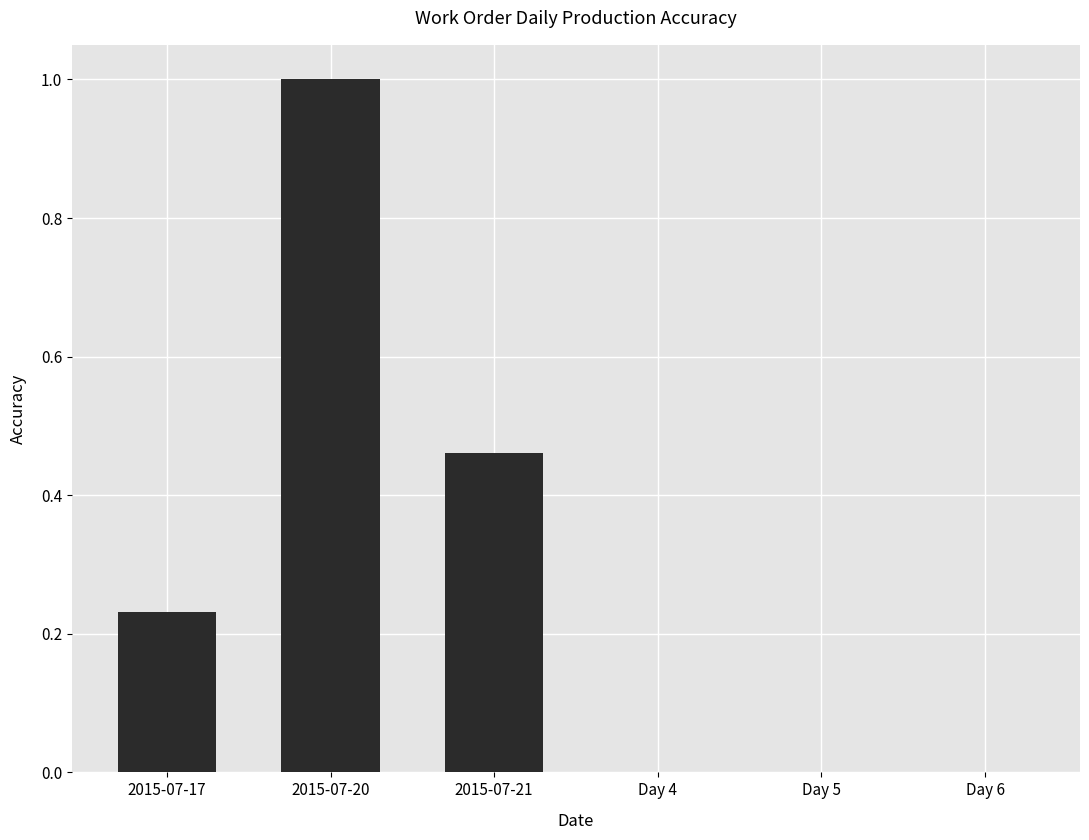

What is the greatest value displayed?

1.0